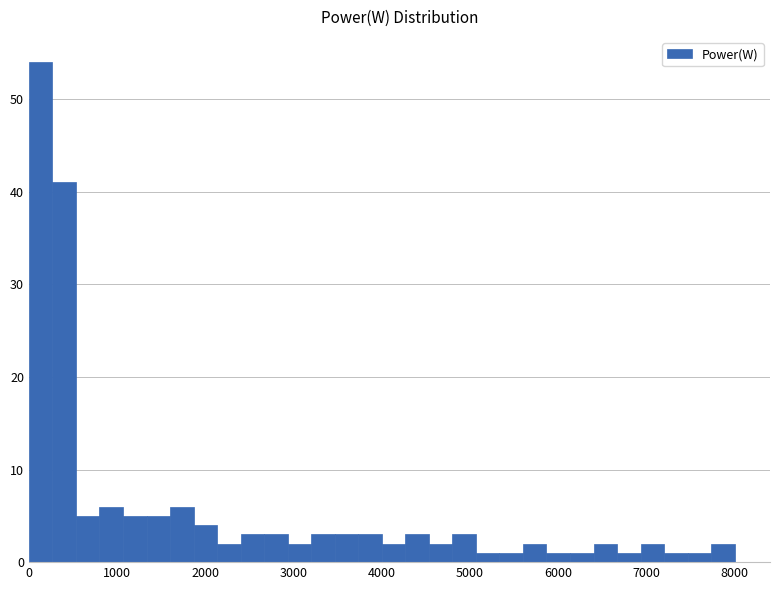

Read against the x-axis, roughly where is the centre of the tallest bar?

100